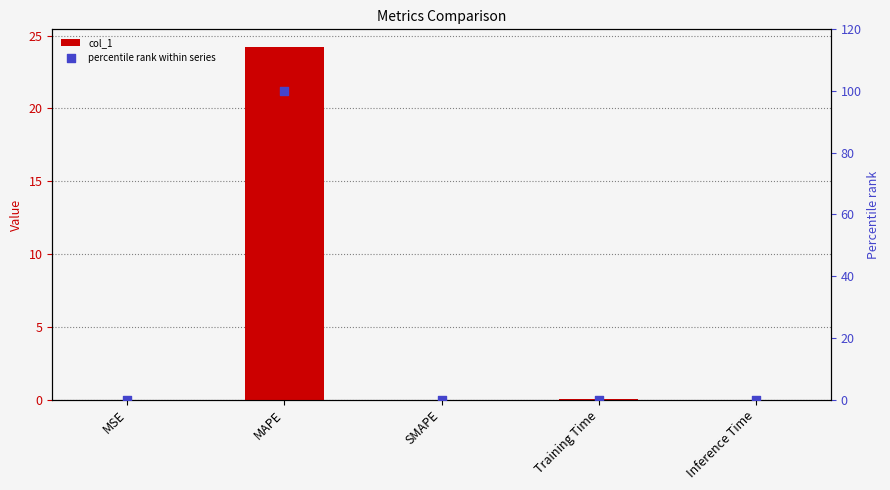

Which series has the widest spread of Y values?

percentile rank within series